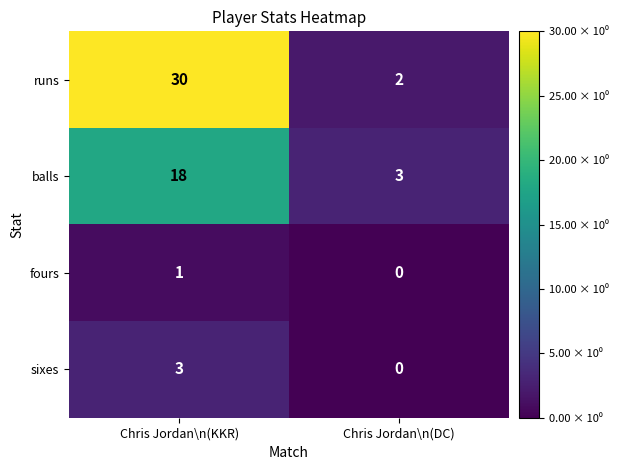

Where is fours nearest to the value 0?

Chris Jordan\n(DC)